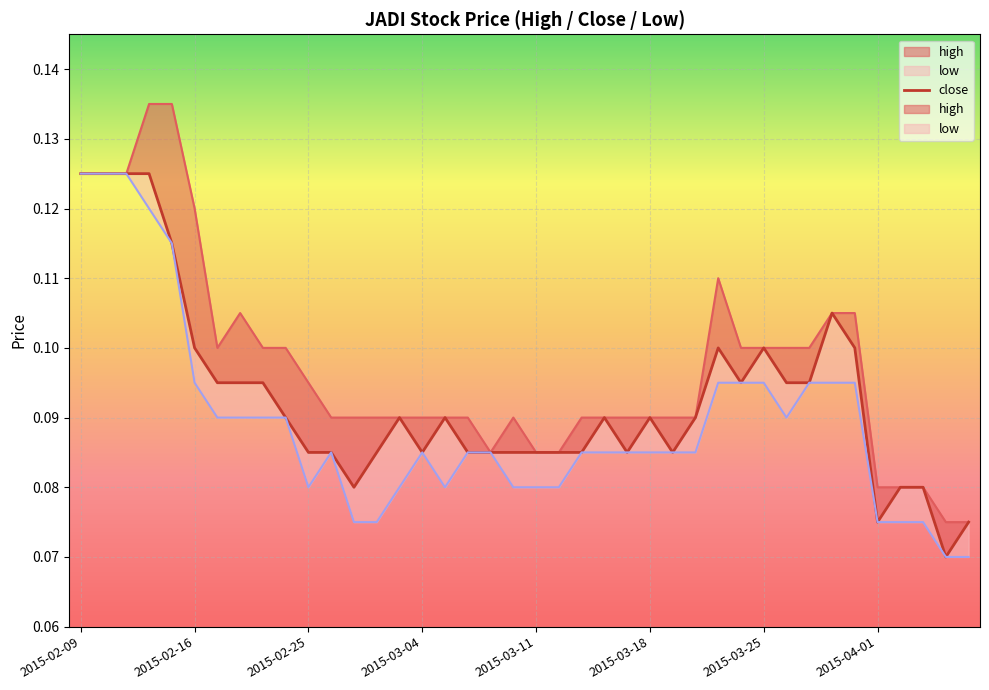

What is the sum of the values at 31 and 17?

0.2